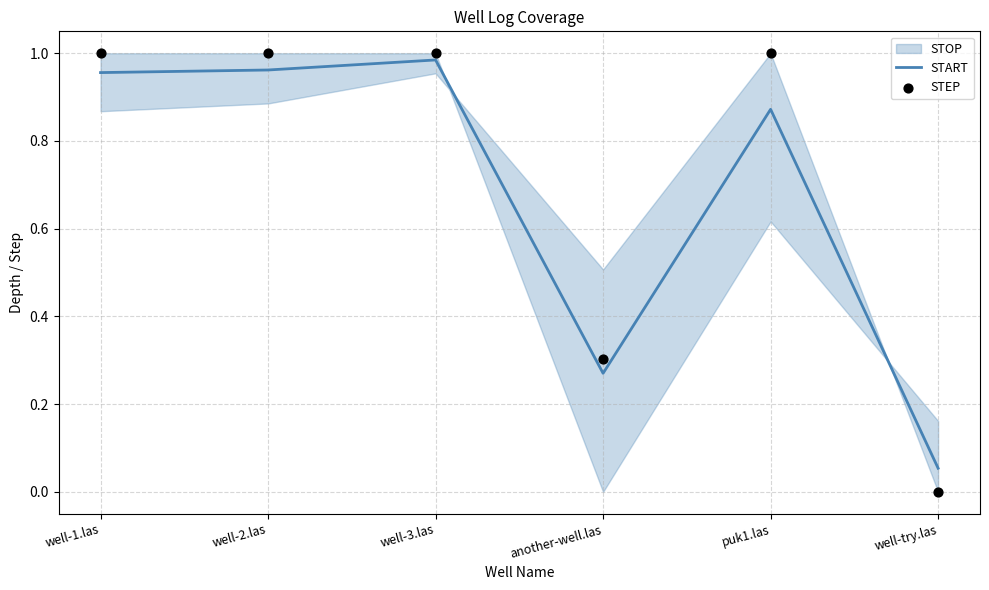

At which category is the sum across all series the highest?

well-3.las